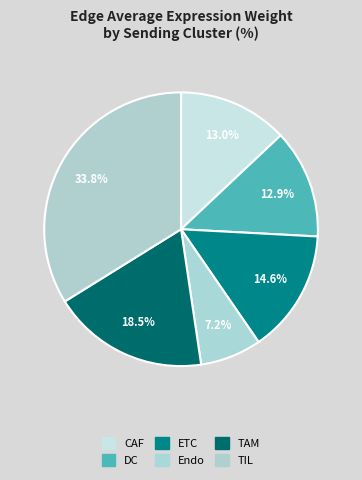

Is there any slice that represents more than half of the pie?

No